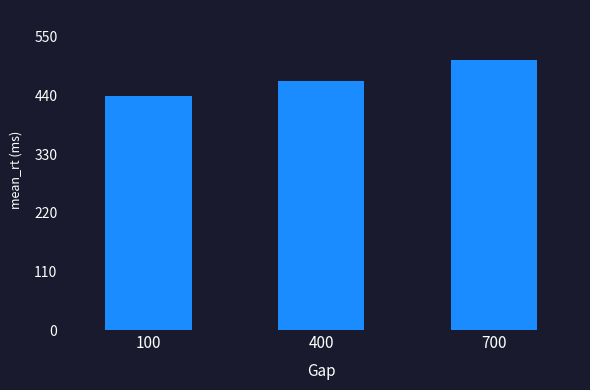

How many data points are above 467?

2